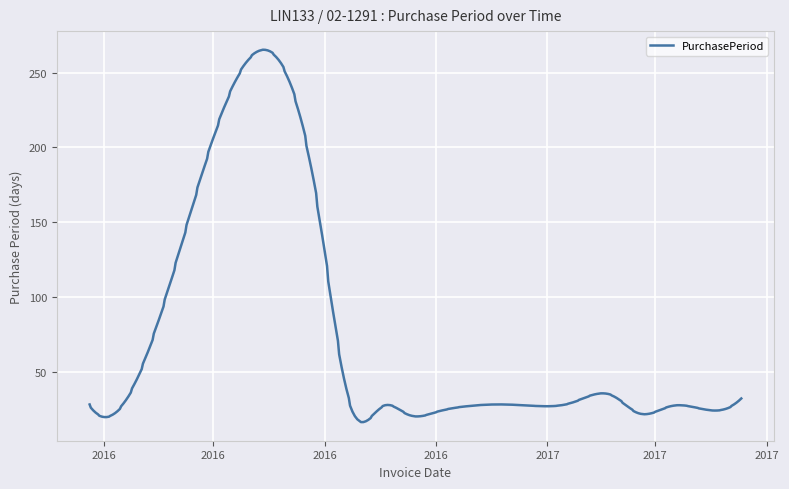

What is the difference between the maximum and minimum values?

249.1